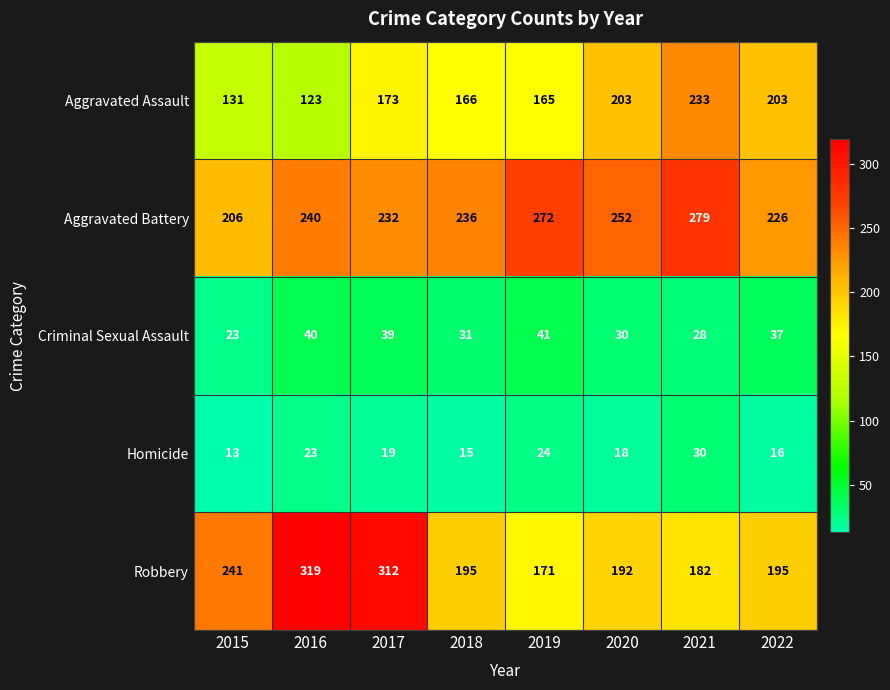

Count the number of data series in this chart.

5